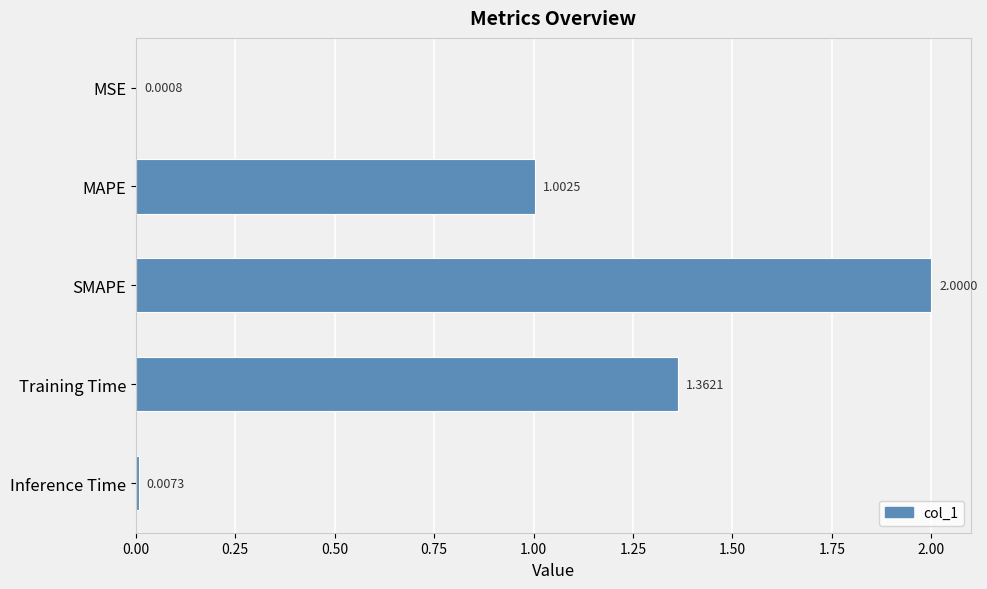

Which label corresponds to the largest value in the chart?

SMAPE